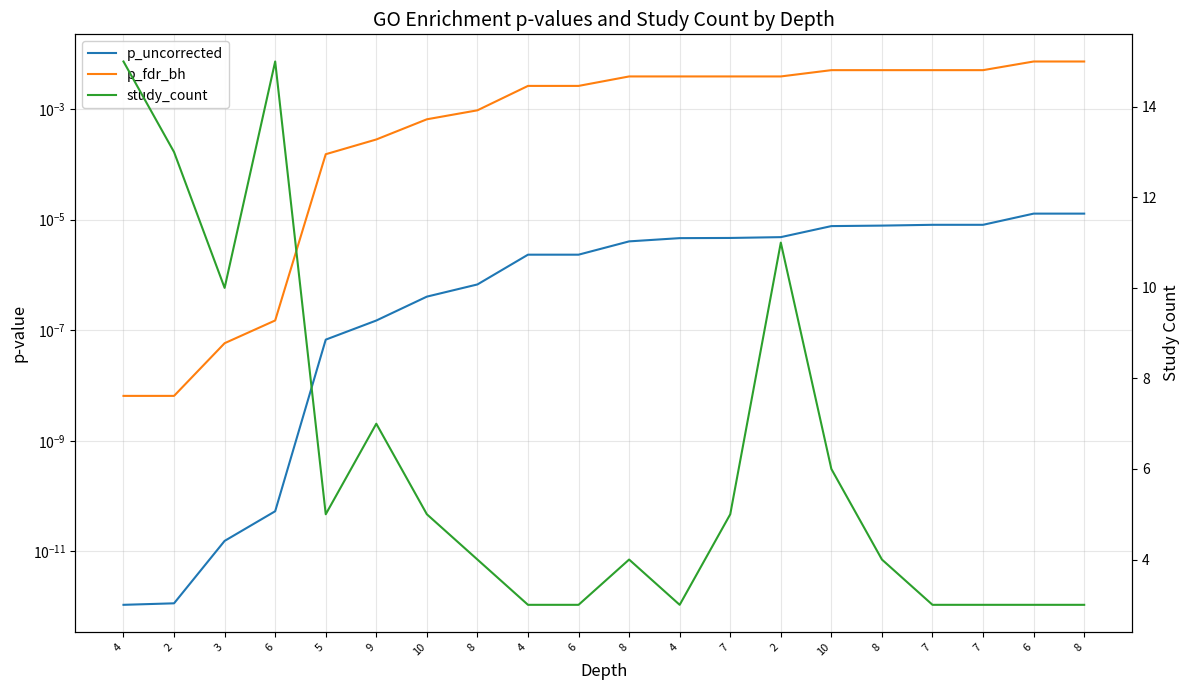

Is it true that study_count equals 6.6 at 5?

False